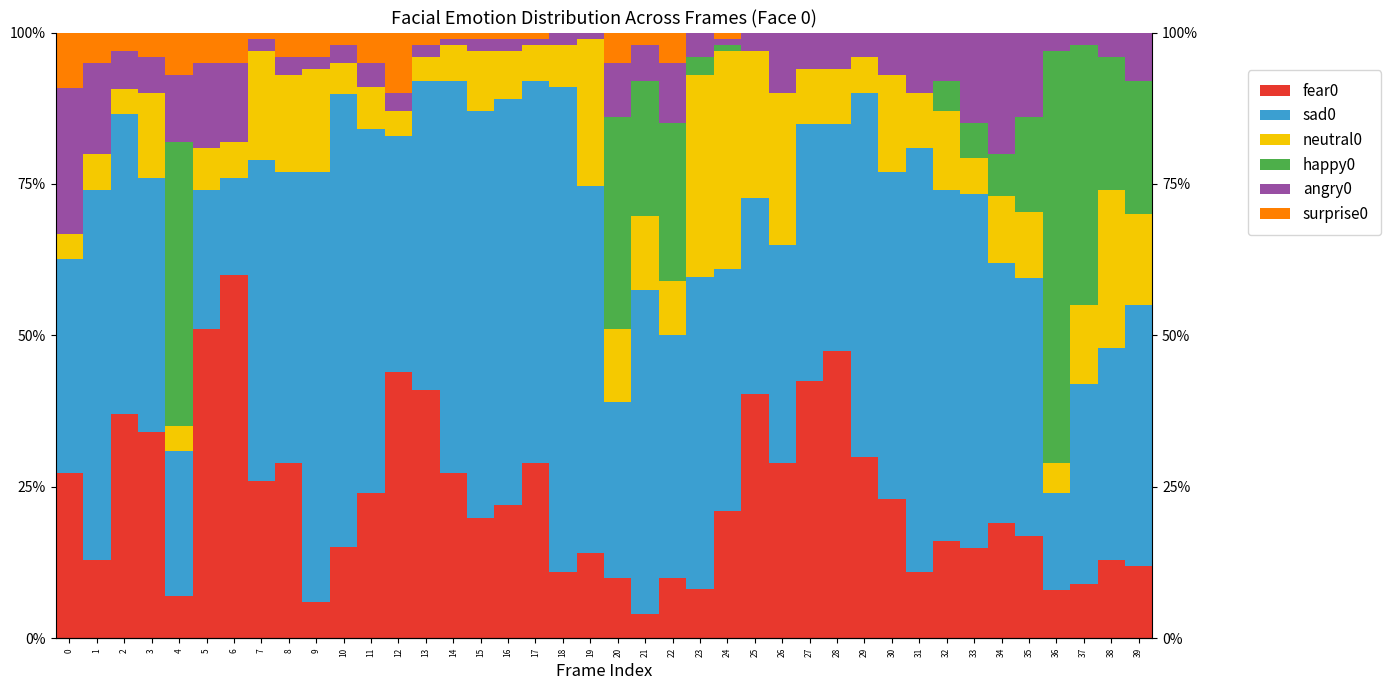

What is the sum of all fear0 values?

9.2